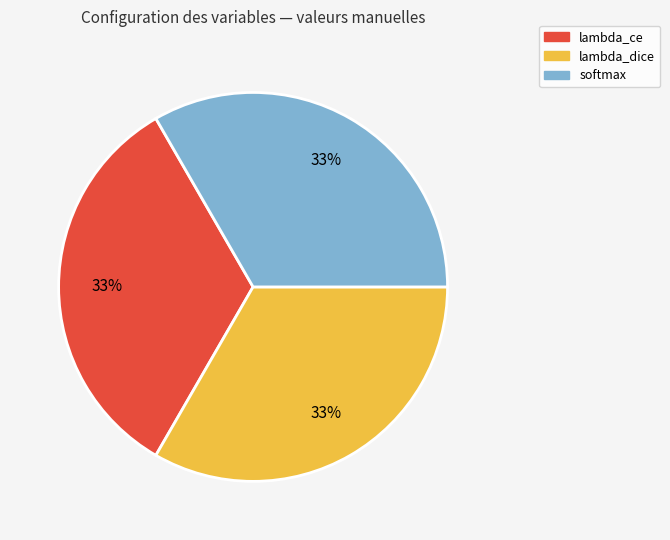

Approximately how many times larger is the value at lambda_ce compared to softmax?

1.0